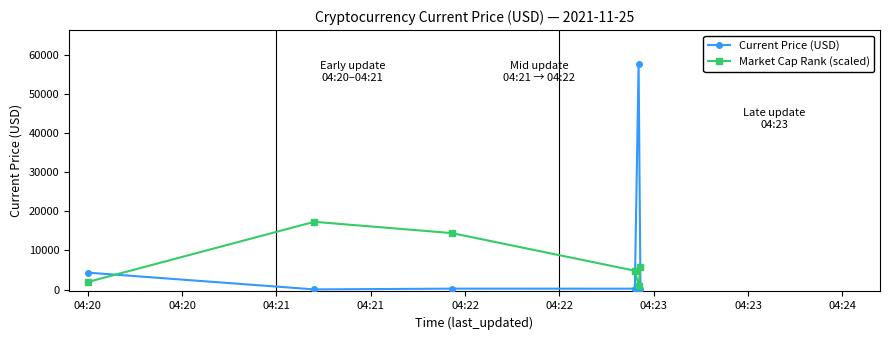

Which series has the largest total across all categories?

Current Price (USD)